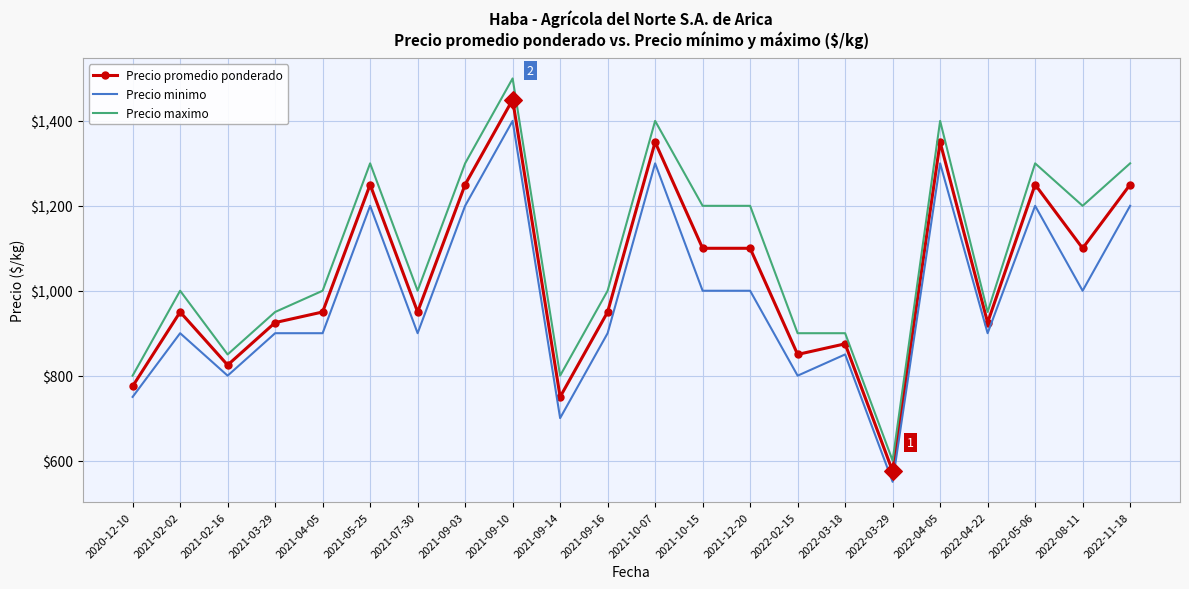

Is the value of Precio promedio ponderado at 2021-02-16 greater than the value of Precio minimo at 2022-03-18?

No